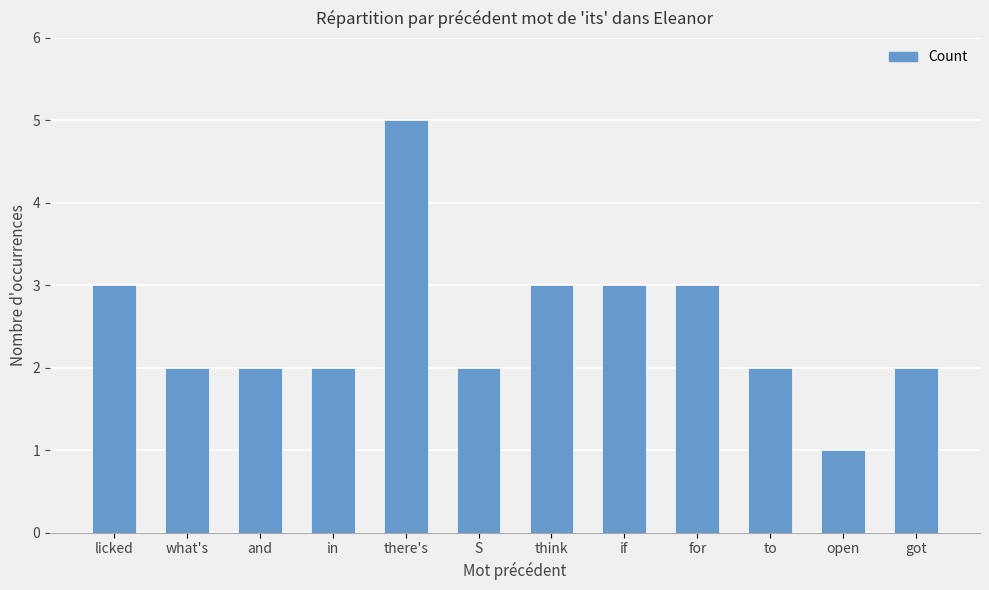

Count the values in the range 2 to 3.

10